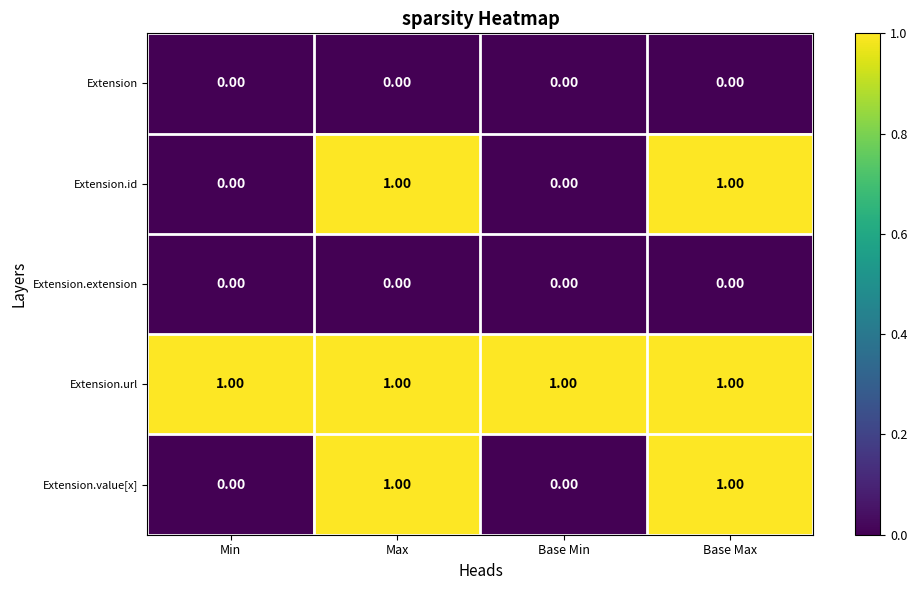

At how many categories does at least one series exceed 0?

4